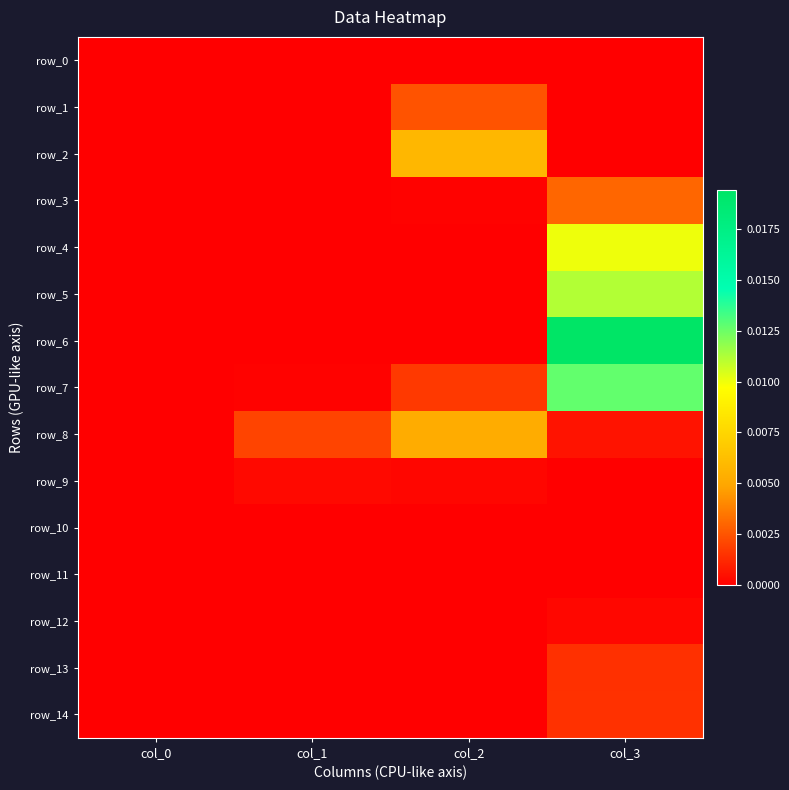

At col_0, list the series in order from smallest to largest.

row_0, row_1, row_2, row_3, row_4, row_5, row_6, row_7, row_8, row_9, row_10, row_11, row_12, row_13, row_14